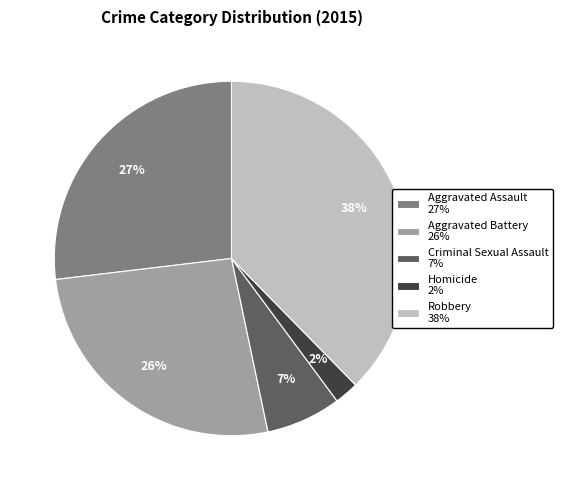

What is the largest slice in the pie chart?

Robbery